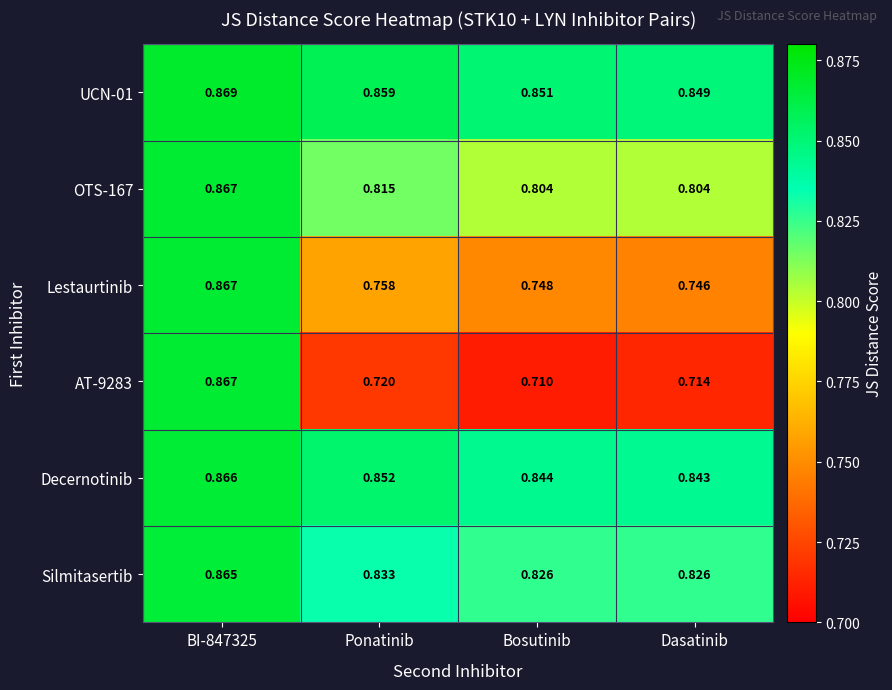

At which category does the chart reach its minimum across all series?

Bosutinib